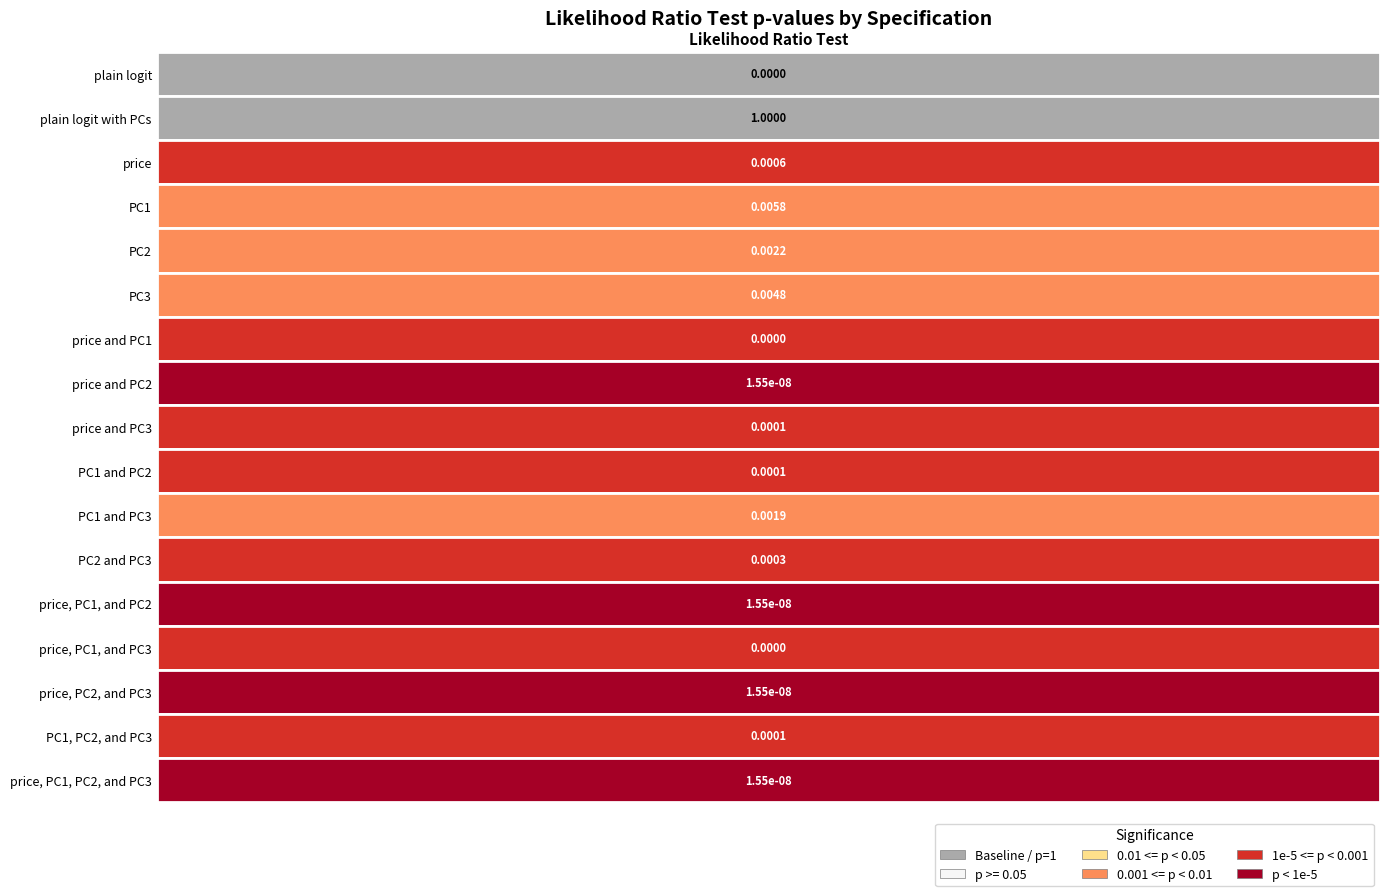

The value of PC1 and PC2 at 2 is 0.0. True or false?

True